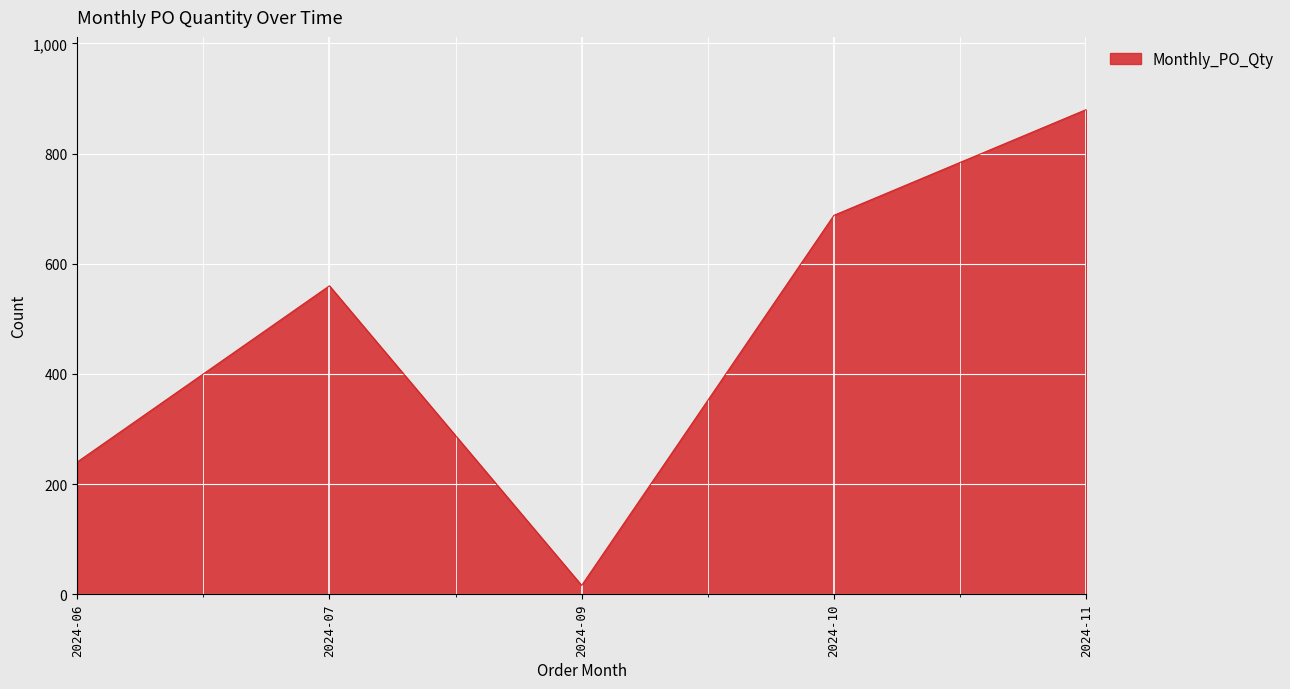

Reading right to left, extract all data points from this chart.

880	688	16	560	240